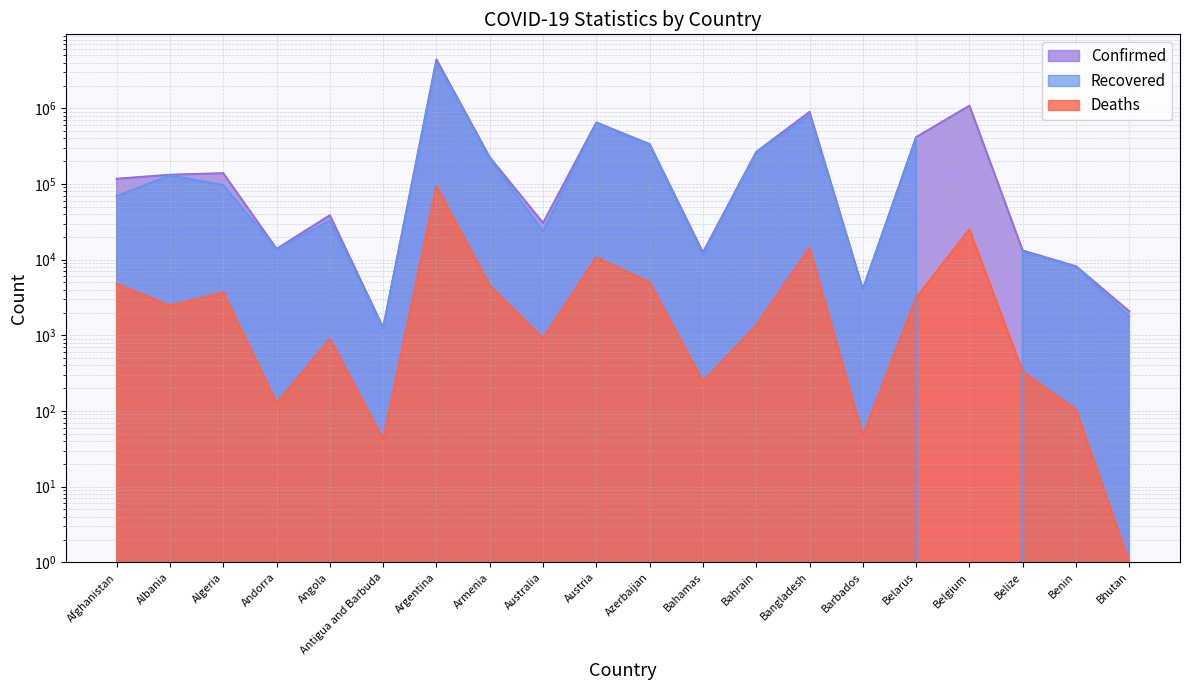

What is the label of the 17th point from the left?

Belgium